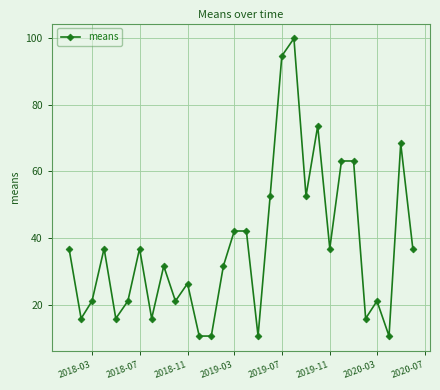

Reading left to right, transcribe all the data shown in this chart.

36.8	15.8	21.1	36.8	15.8	21.1	36.8	15.8	31.6	21.1	26.3	10.5	10.5	31.6	42.1	42.1	10.5	52.6	94.7	100.0	52.6	73.7	36.8	63.2	63.2	15.8	21.1	10.5	68.4	36.8